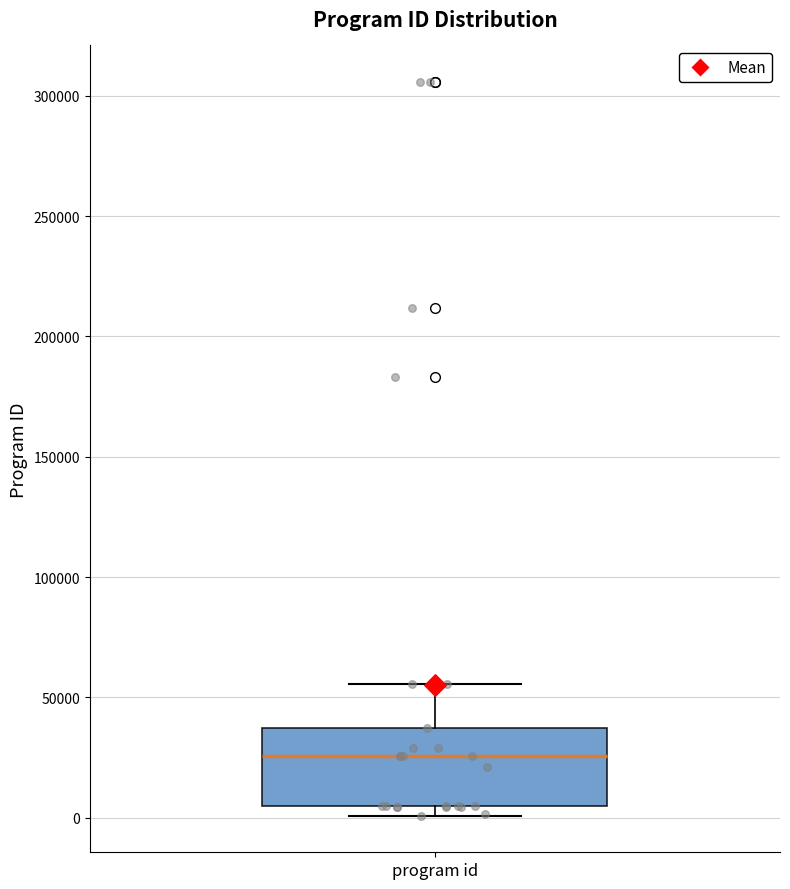

Transcribe this box plot: give where the median line is, the range the box spans, and where the two whiskers end, as read against the y-axis. The values are not printed on the chart, so give them approximately, as read against the axis.

median 25000, box 5000 to 35000, whiskers 0 to 55000